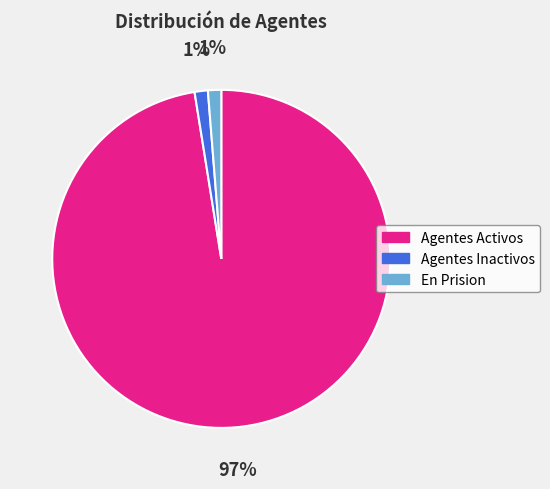

Combined, do Agentes Inactivos and En Prision account for over 50%?

No